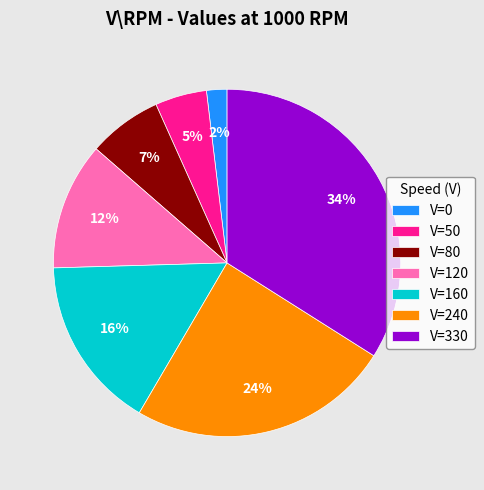

To the nearest percent, what percentage of the pie is V=50?

5%